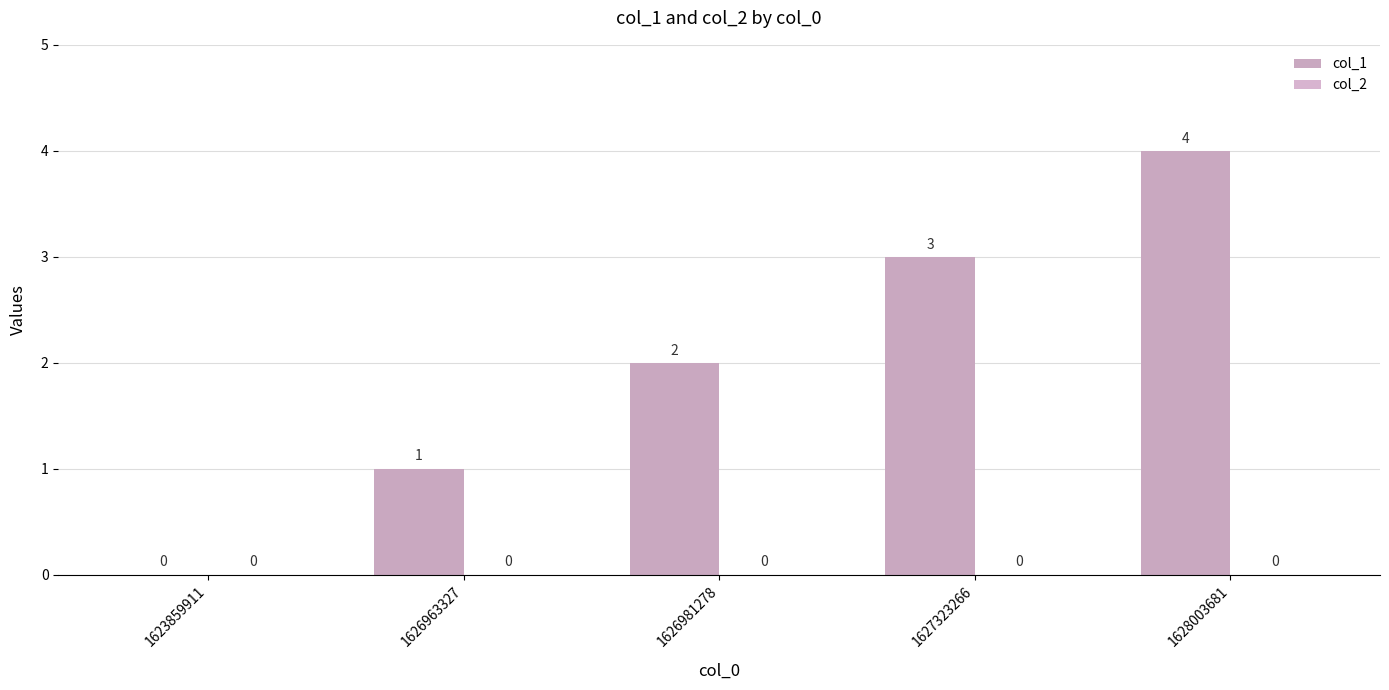

Count the number of data series in this chart.

1